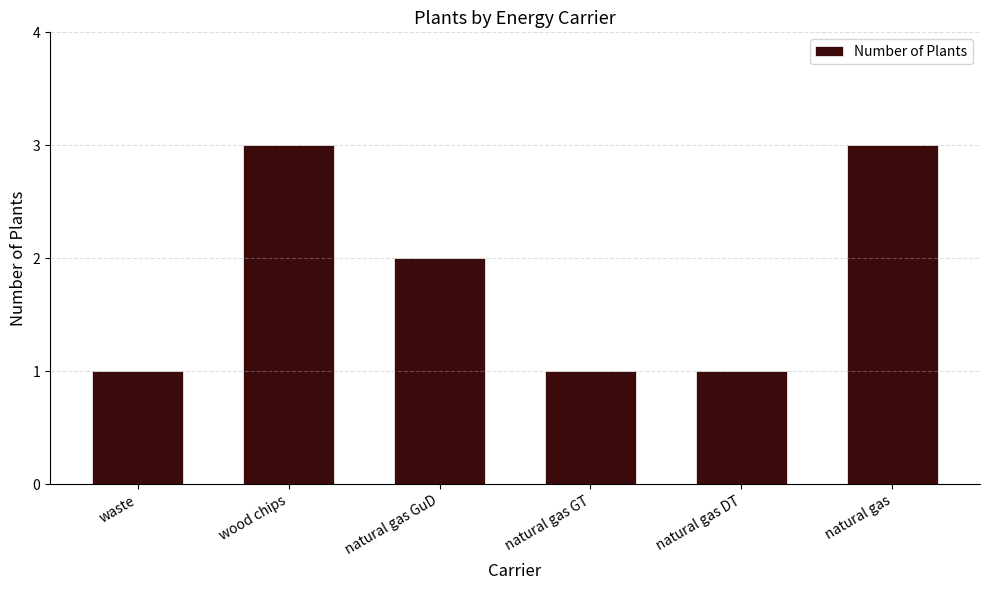

Where is the data nearest to the value 2?

natural gas GuD